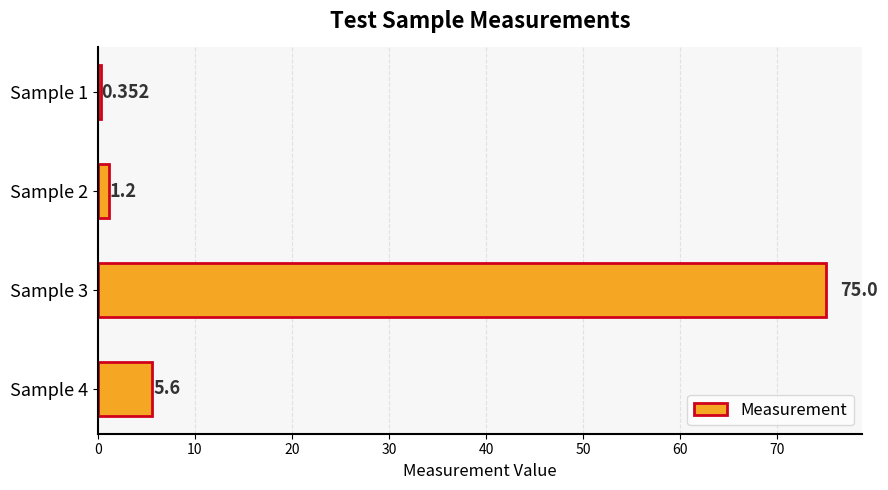

How many data points are above 5?

2